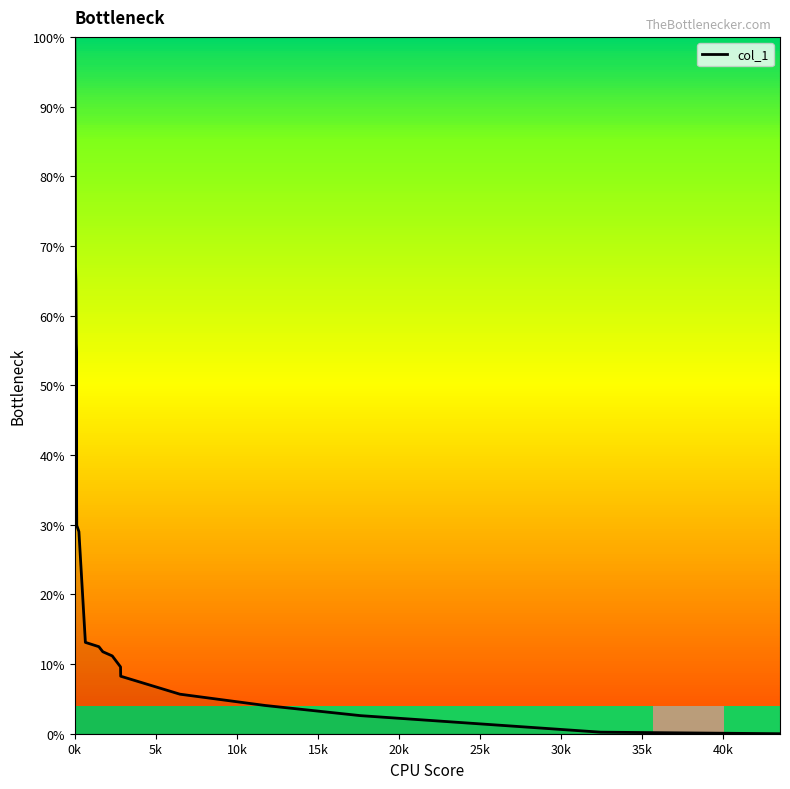

What is the maximum value shown in the chart?

100.0